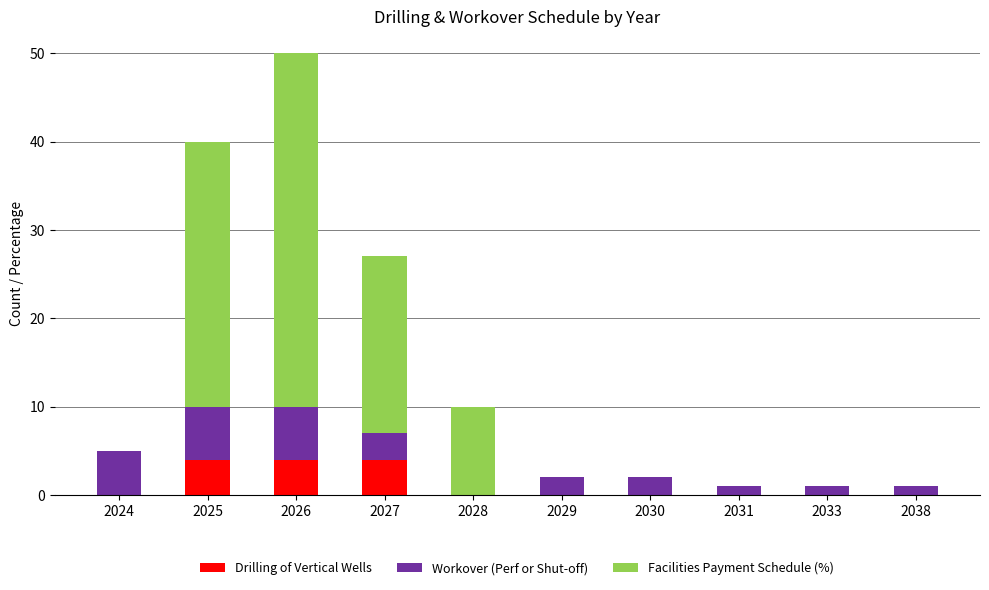

Are the bars grouped side by side (vs. stacked)?

No